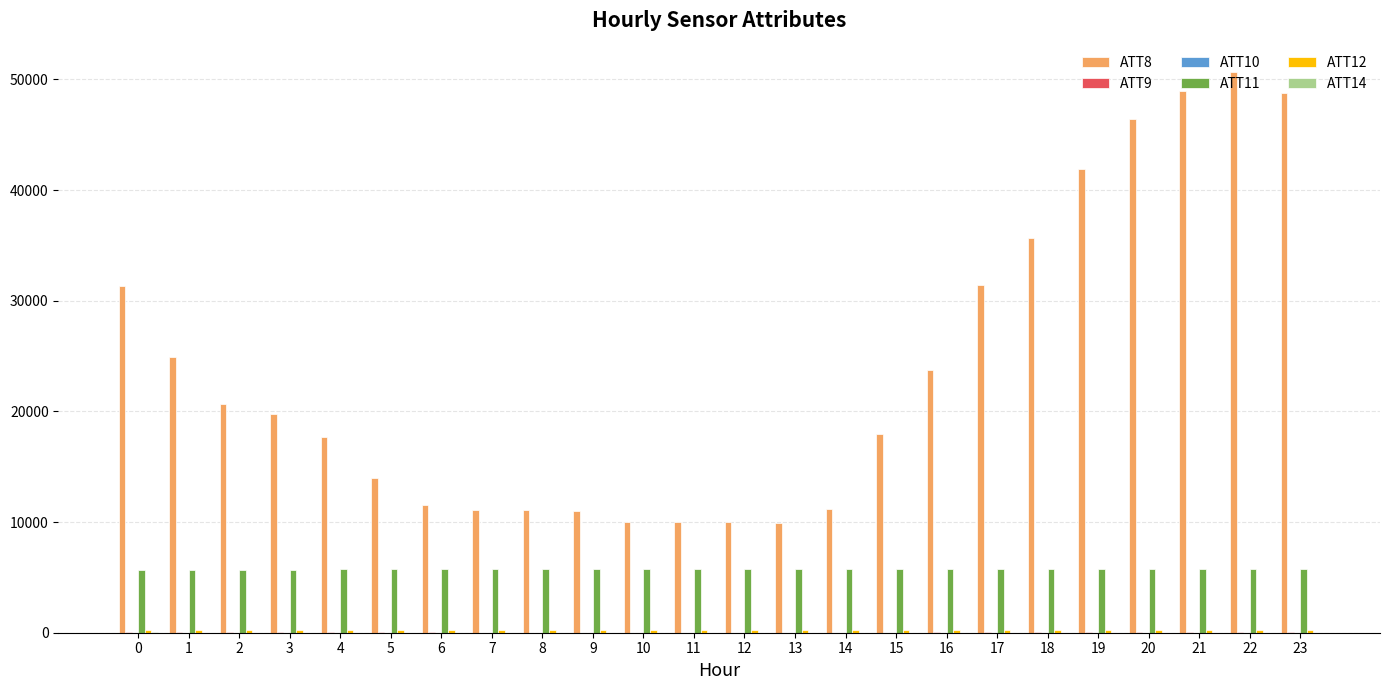

Which series has the largest total across all categories?

ATT8